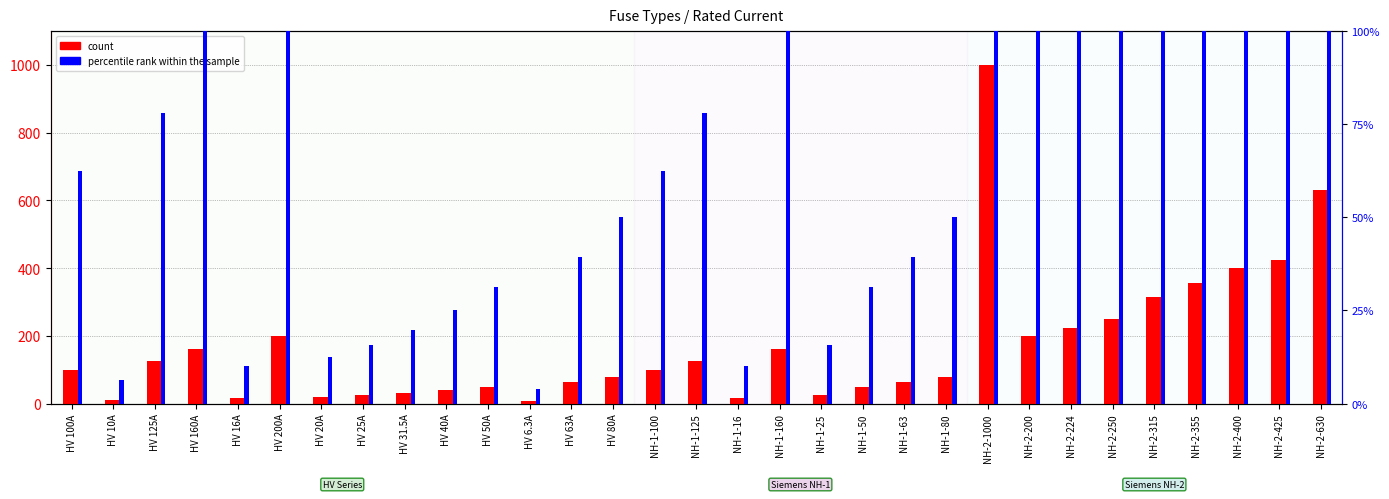

What is the maximum value for count?

1000.0